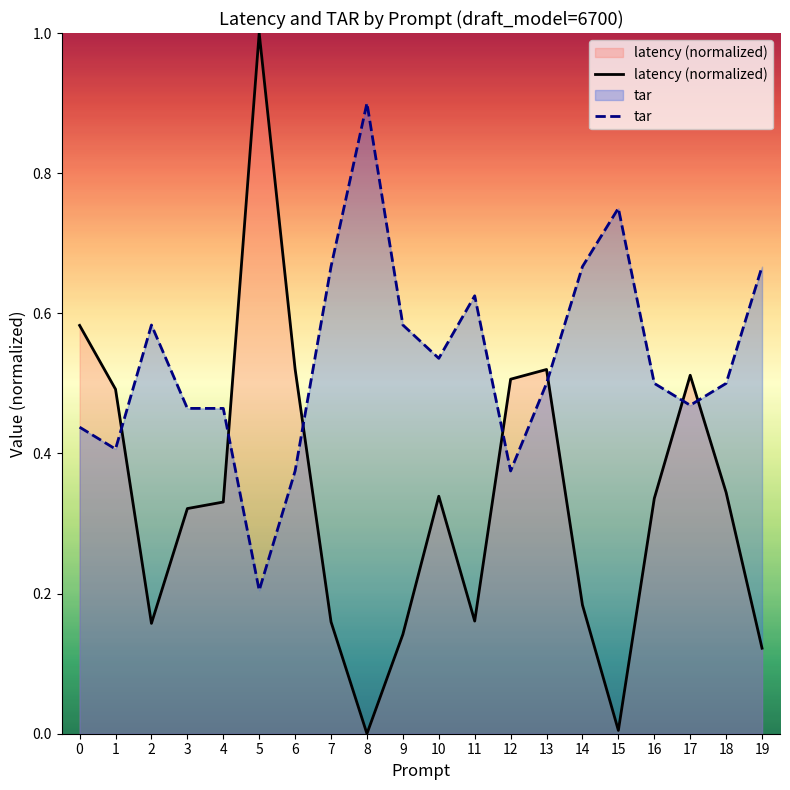

Which category has the highest value in the tar series?

8